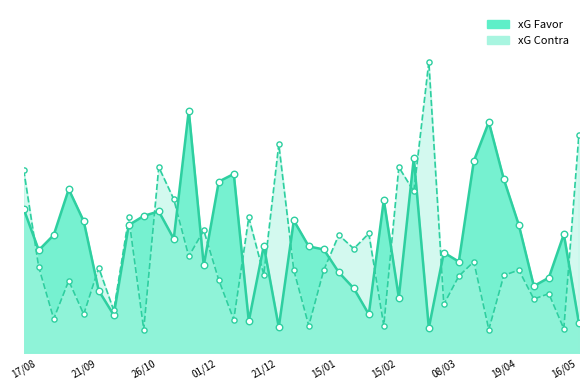

Which series reaches the maximum Y coordinate?

xG Contra